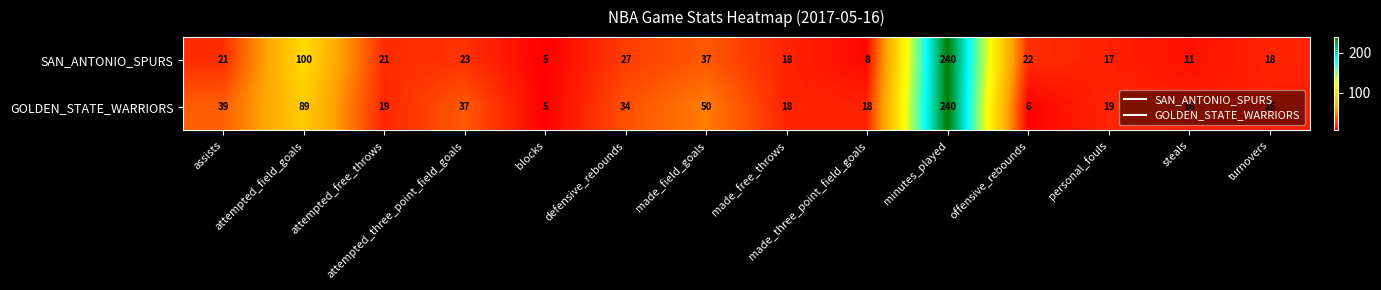

What is the minimum value shown in the chart?

5